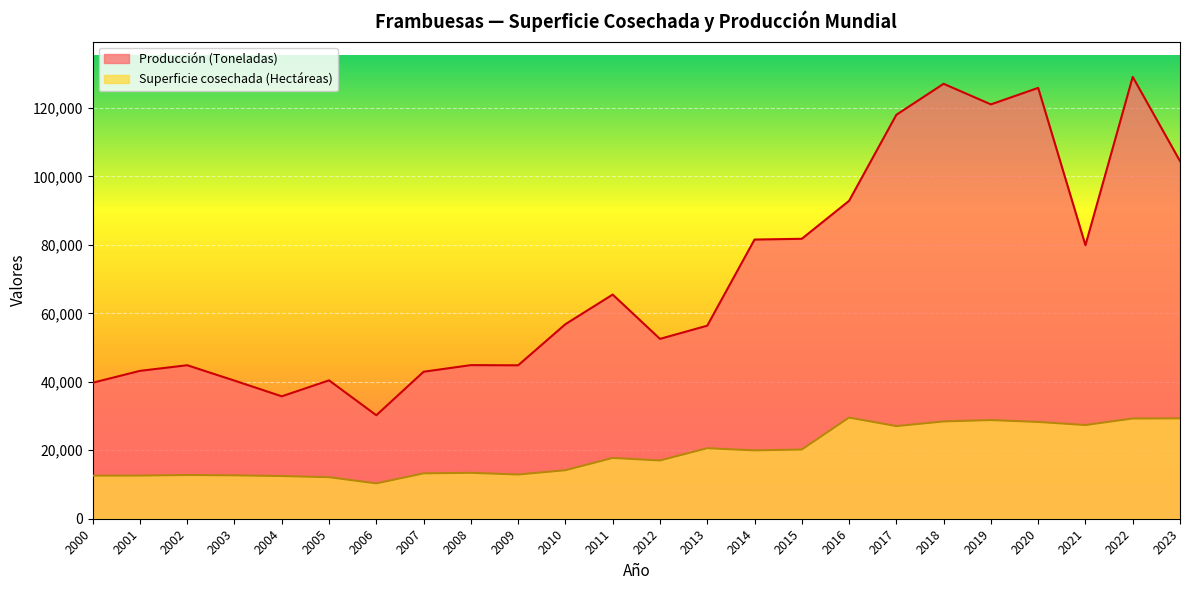

Which category has the highest value in the Producción (Toneladas) series?

2022